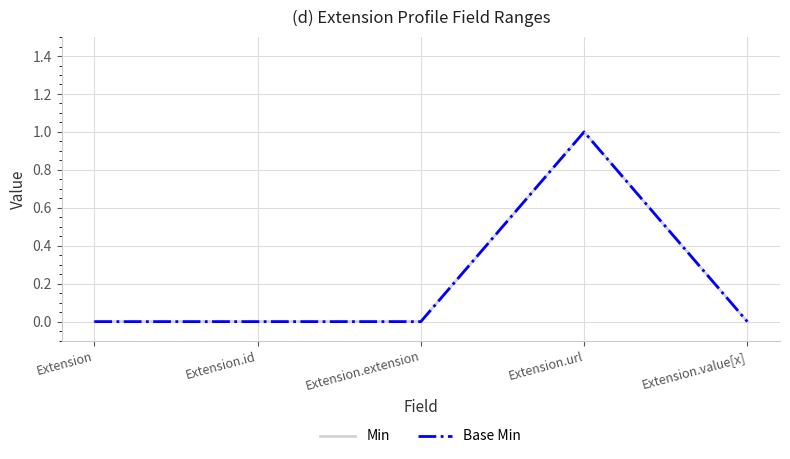

Reading right to left, what are all the values shown in this chart?

Min: 0	1	0	0	0
Base Min: 0	1	0	0	0